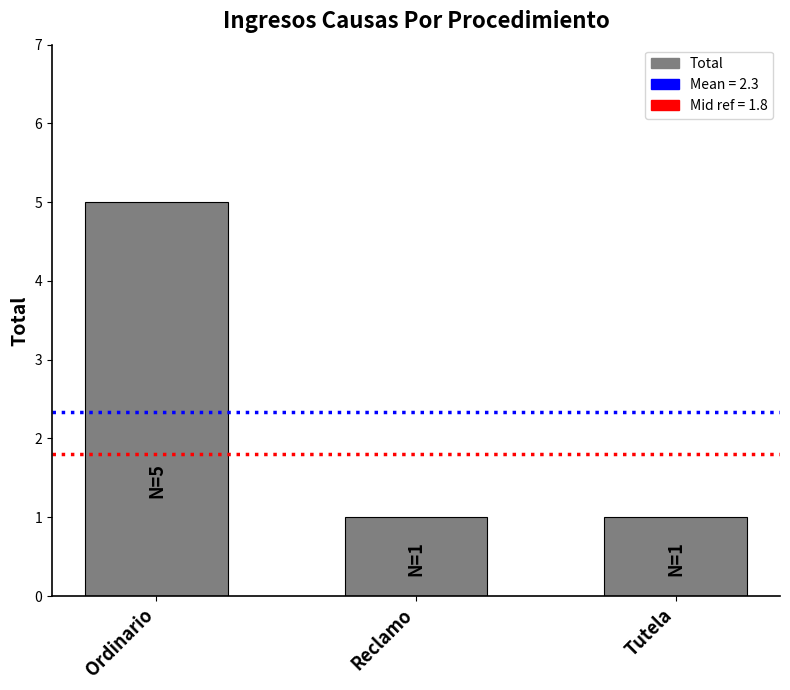

What position from the left is Tutela?

3